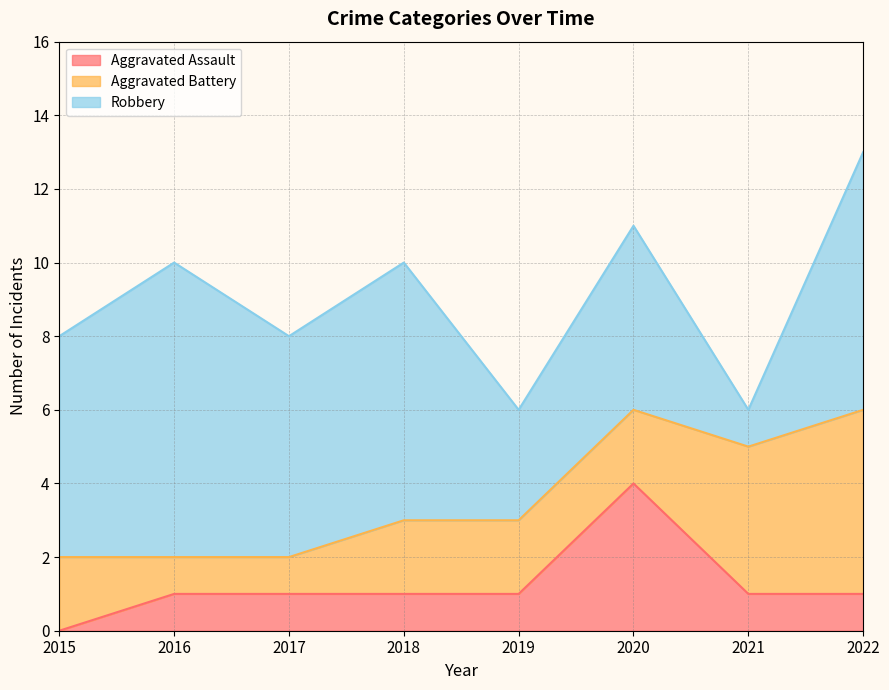

Is the value of Robbery at 2018 greater than the value of Aggravated Assault at 2017?

Yes